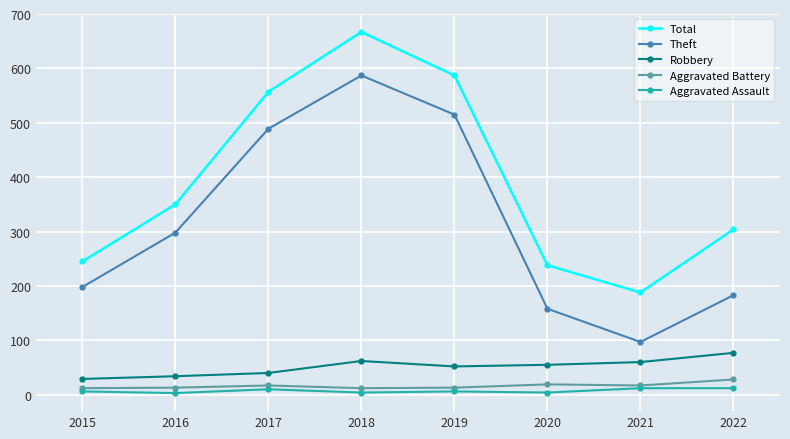

List the labels in order of Total value, smallest first.

2021, 2020, 2015, 2022, 2016, 2017, 2019, 2018